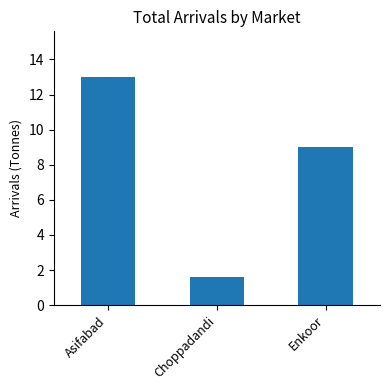

At which category does the chart reach its minimum across all series?

Choppadandi